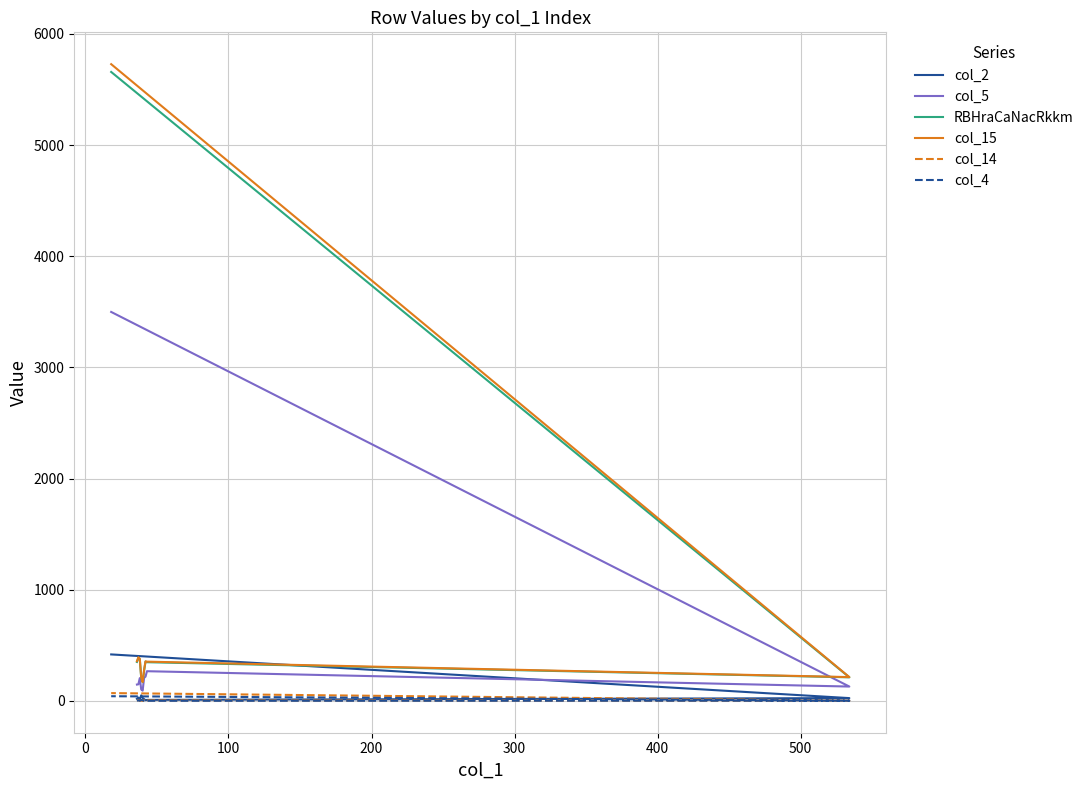

Is the value of col_14 at 8 greater than the value of col_2 at −100?

No